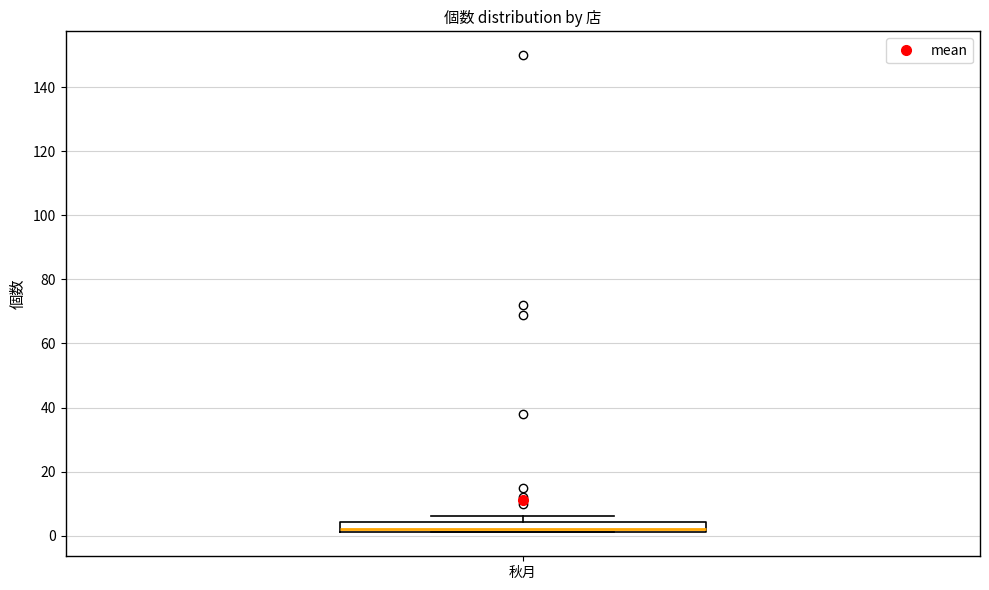

Read this box plot against the y-axis: the position of the median line, the range covered by the box, and the ends of both whiskers. The values are not printed on the chart, so give them approximately, as read against the axis.

median 2 (just above the box's lower edge), box 2 to 4, whiskers 2 to 6